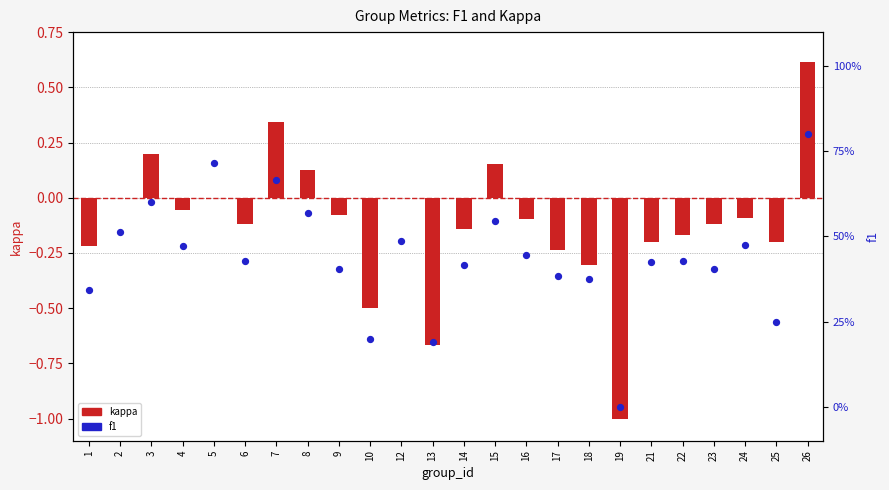

Which series reaches the maximum Y coordinate?

f1